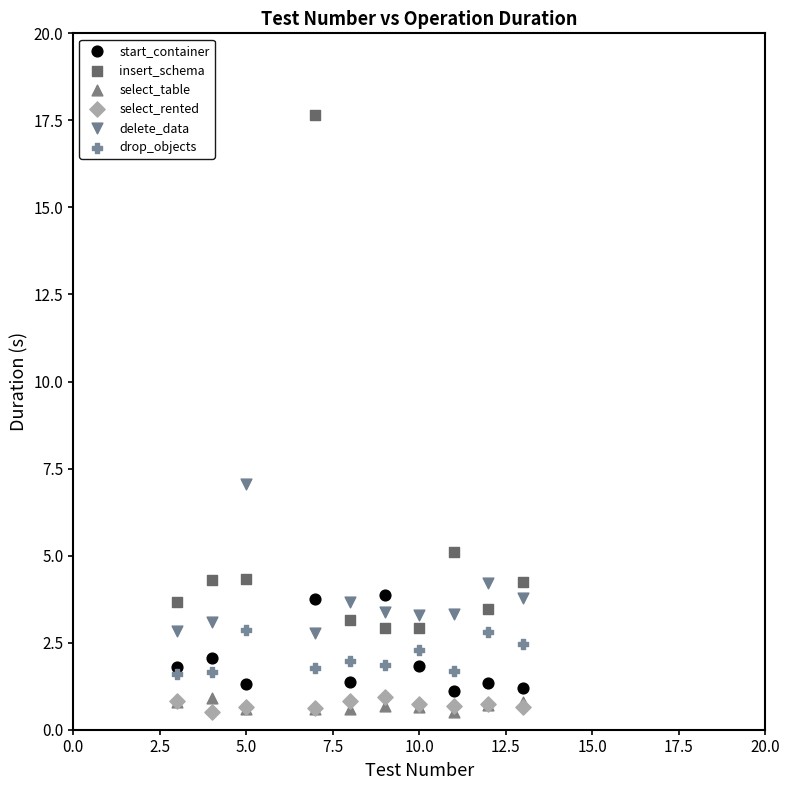

Across all series, what Y value is closest to 9?

7.1